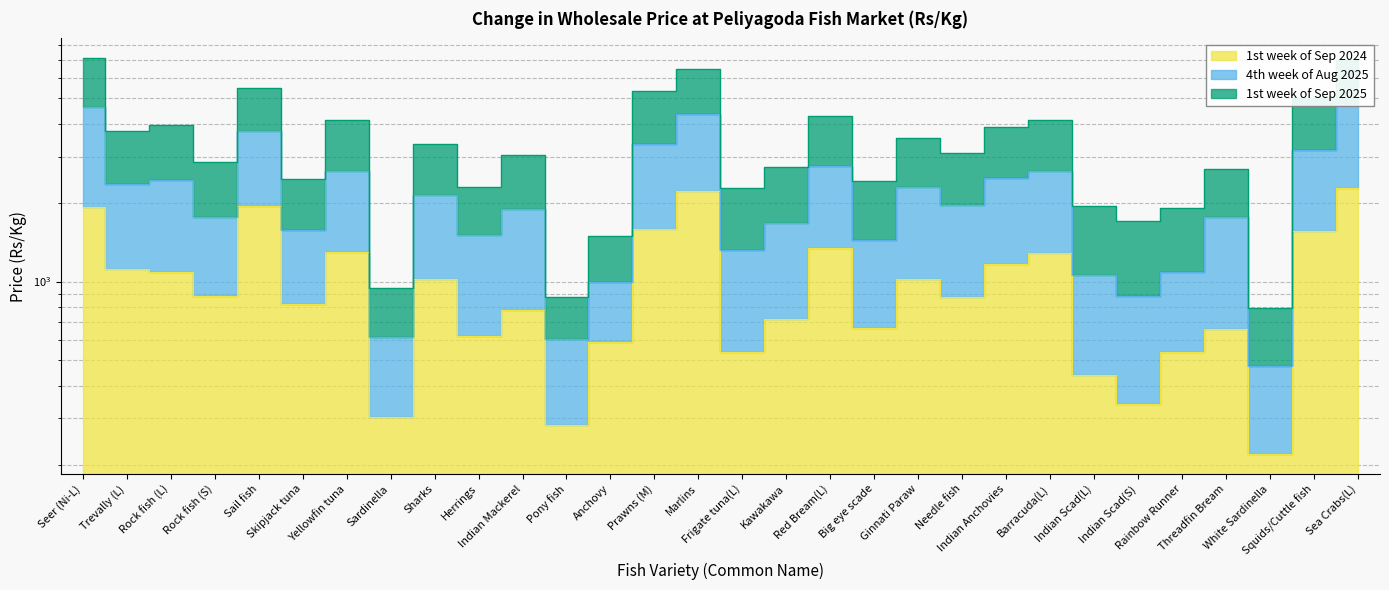

What is the difference between the maximum and minimum values in the 4th week of Aug 2025 series?

6326.7